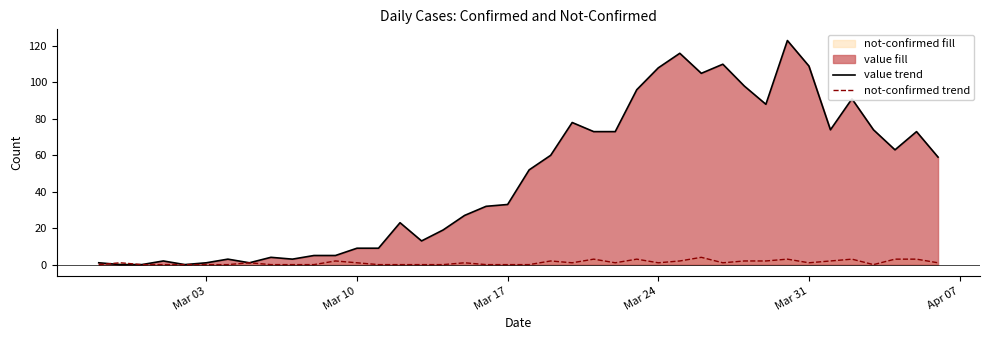

In not-confirmed trend, how many points are lower than both neighbors (excluding endpoints)?

6